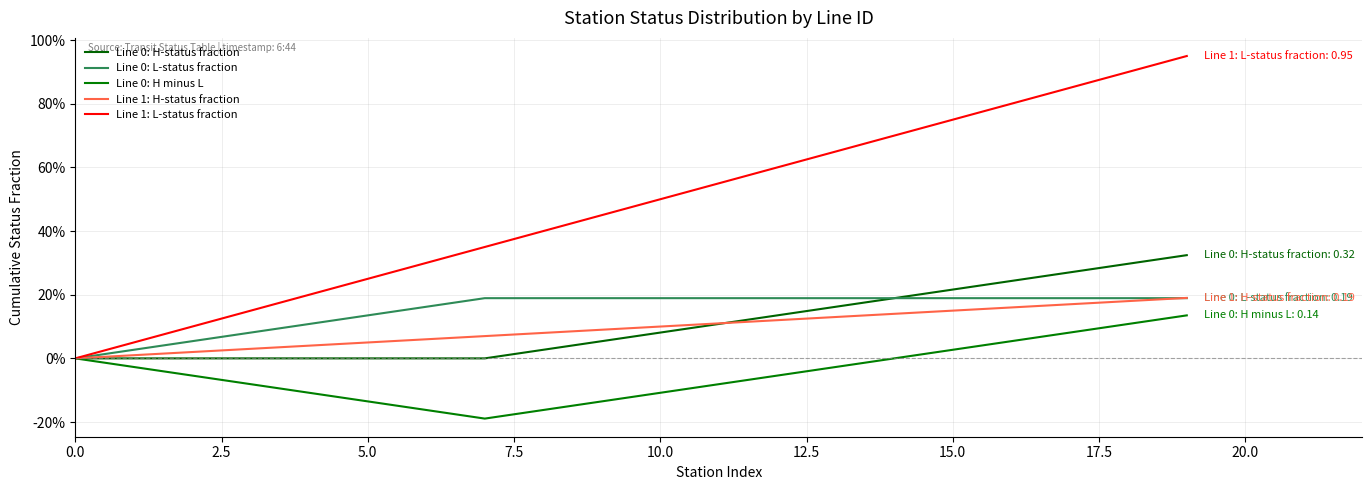

What is the label of the 10th point from the right?

10